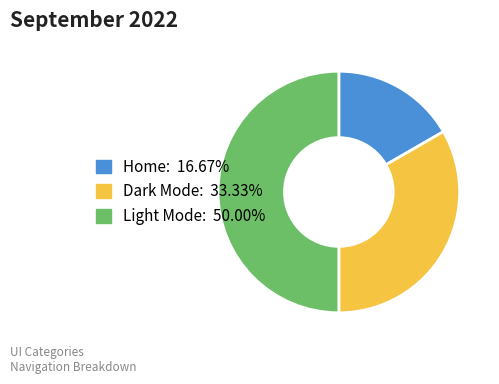

Rank the categories by value from highest to lowest.

Light Mode, Dark Mode, Home